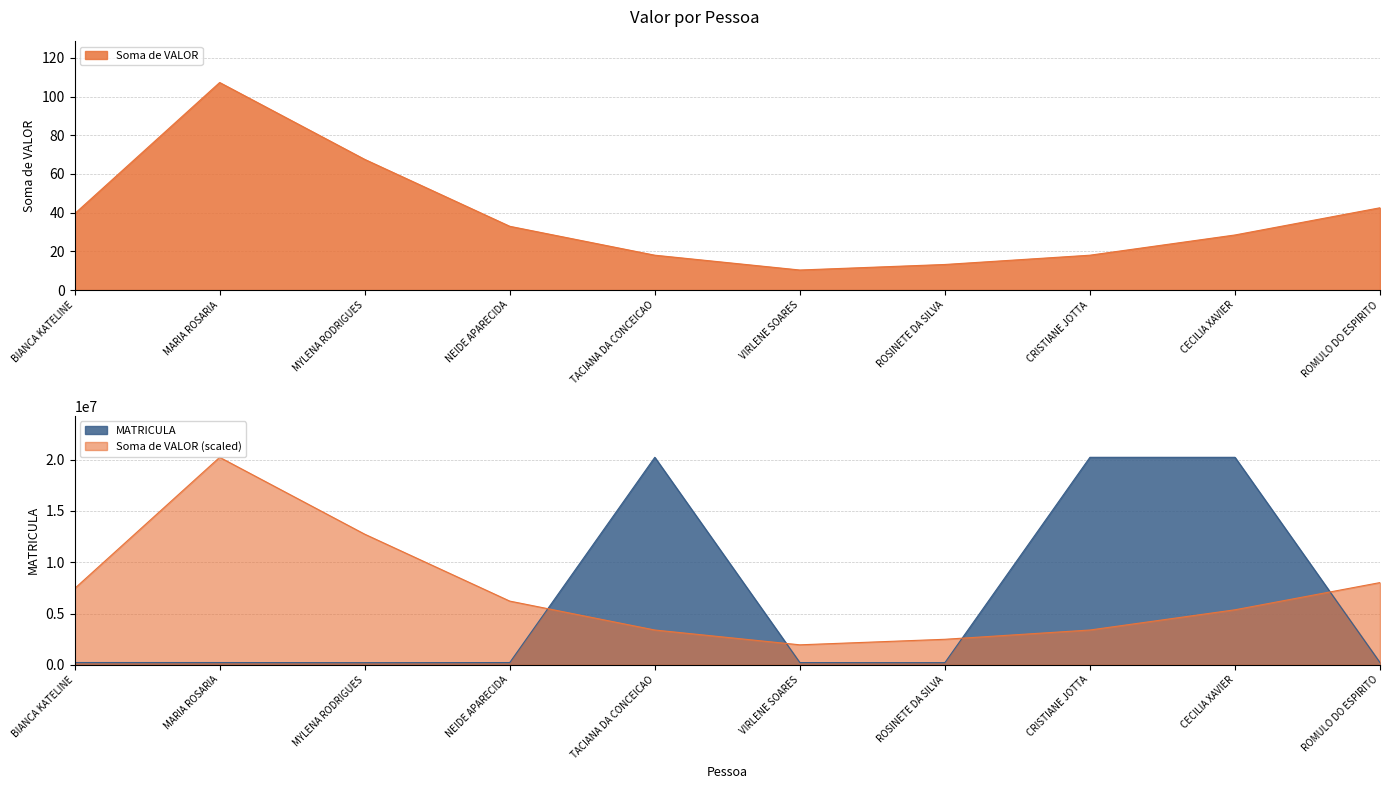

The Soma de VALOR series shows 28.5 at CECILIA XAVIER. True or false?

True